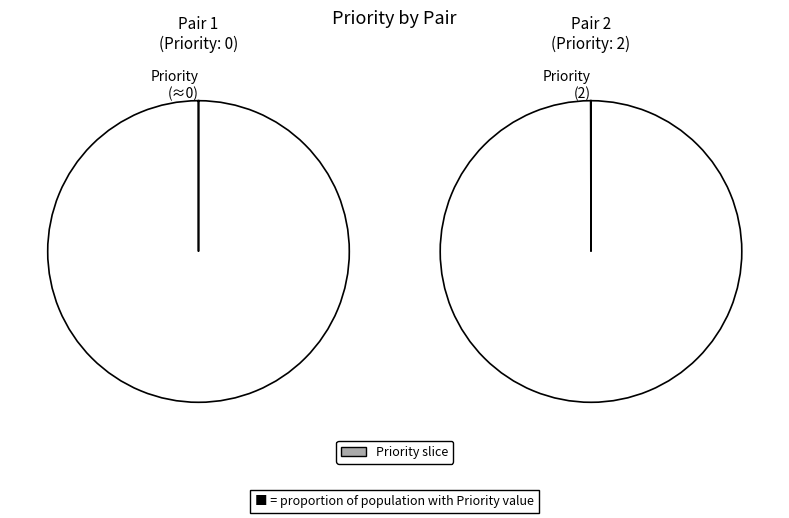

Which has a higher value, Pair 1 (Anthony Waterman) or Pair 2 (David Calhoun)?

Pair 2 (David Calhoun)